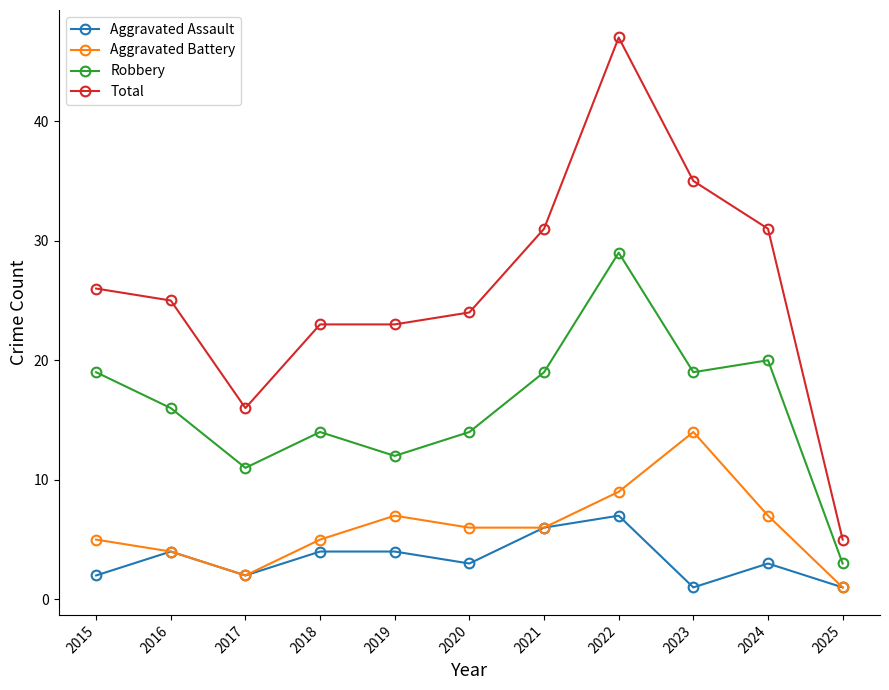

Is it true that Aggravated Battery equals 23 at 2023?

False